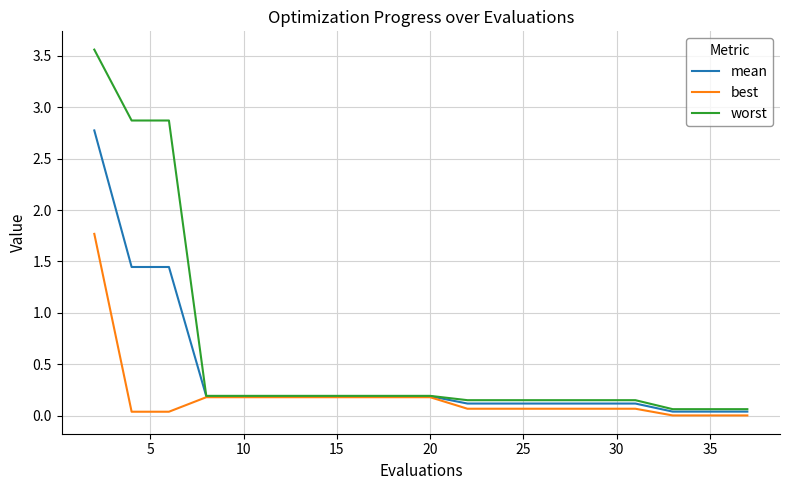

Which series has the largest range (max minus min)?

worst